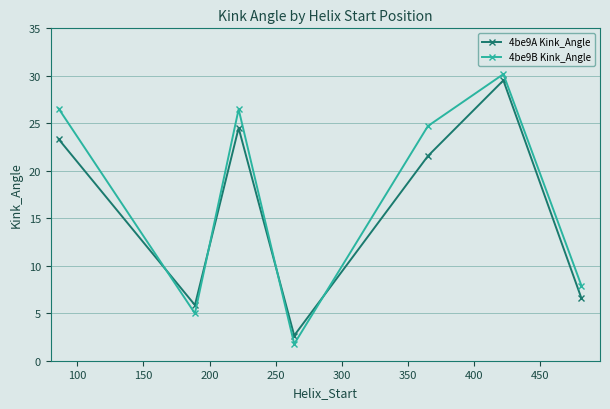

How many interior local peaks does the 4be9A Kink_Angle series have?

2